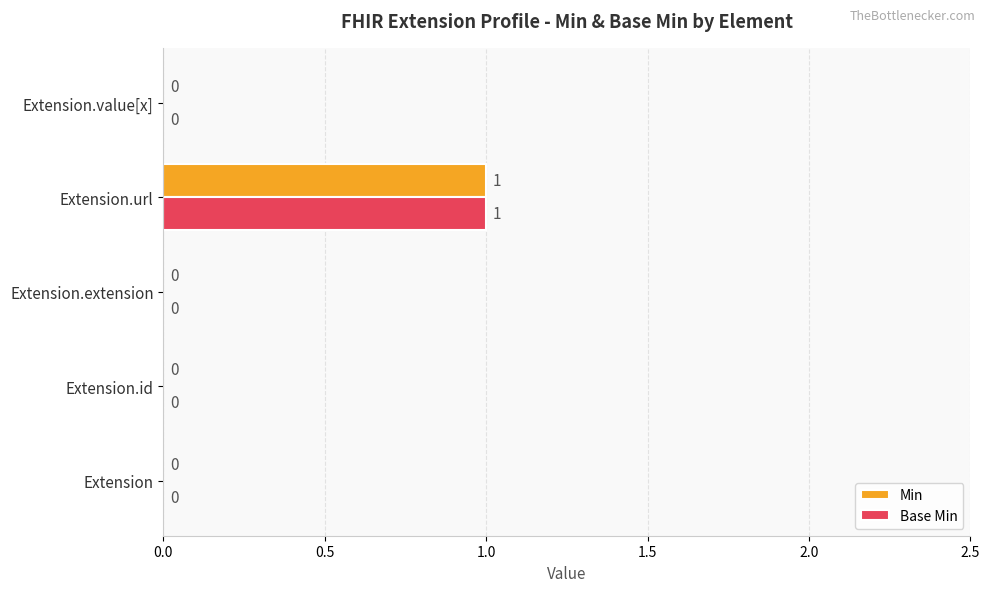

The value of Min at Extension.id is 0. True or false?

True